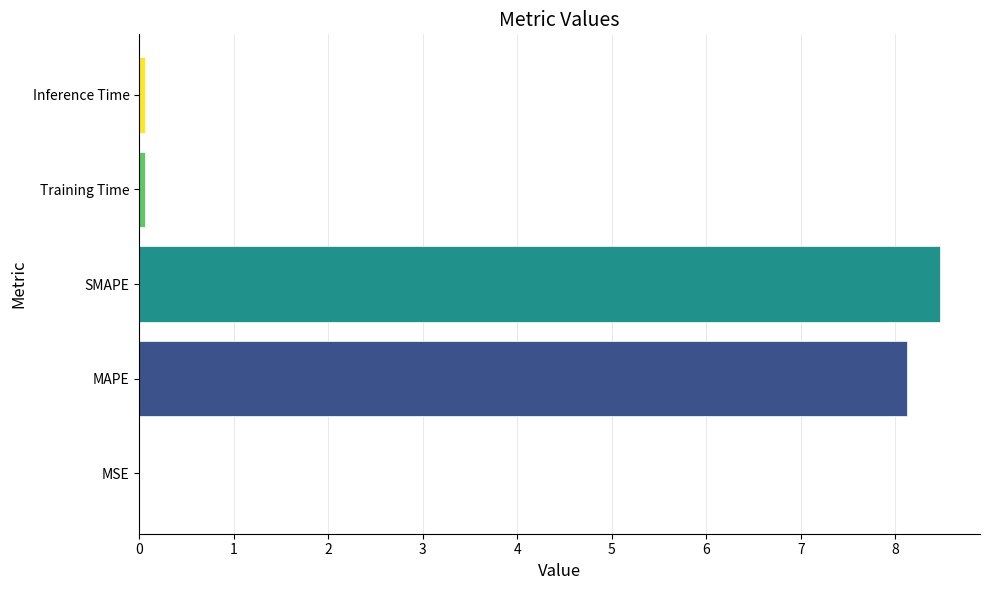

The value at SMAPE is 1.7. True or false?

False